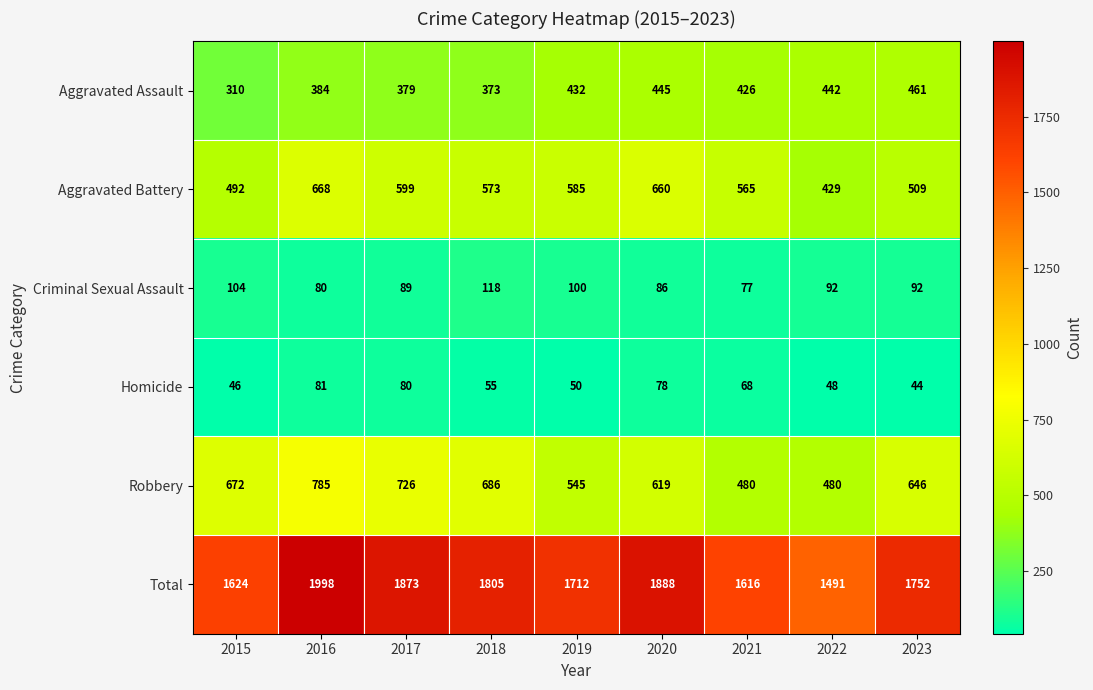

What is the average value of the Criminal Sexual Assault series?

93